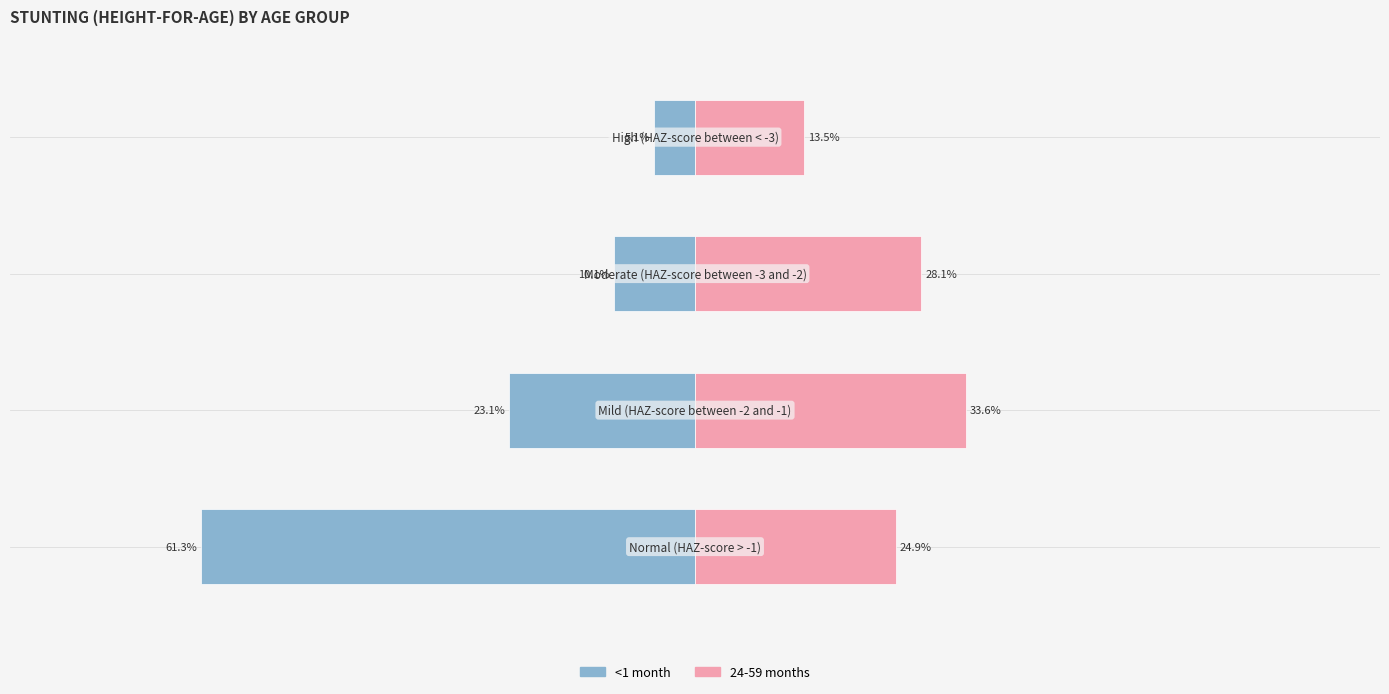

What are all the series names shown in the legend?

<1 month, 24-59 months